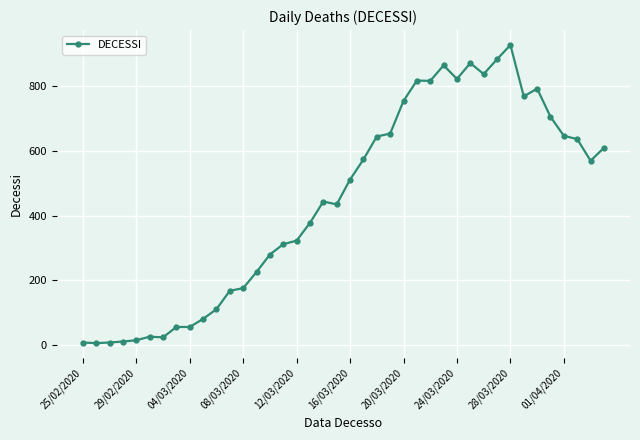

What is the maximum value shown in the chart?

928